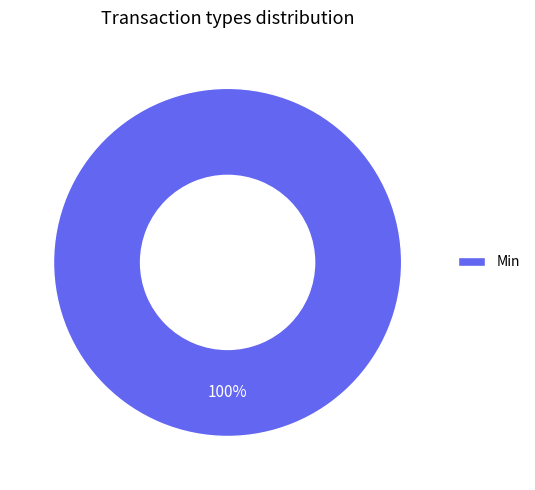

To the nearest percent, what portion does Min represent?

100%